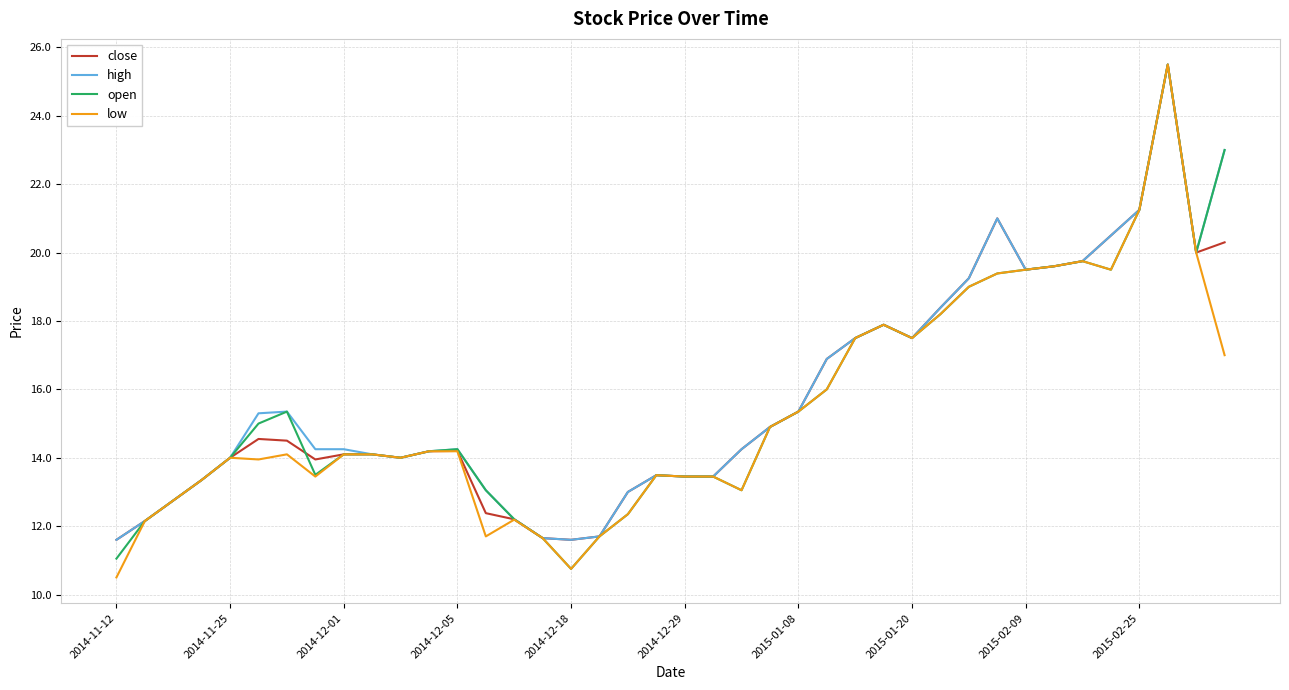

What is the maximum value shown in the chart?

25.5